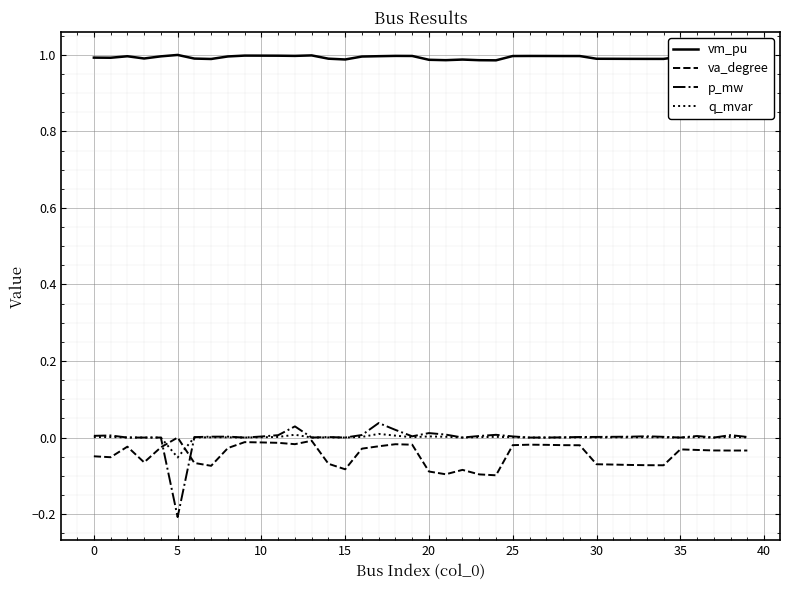

Count the number of categories in the chart.

40